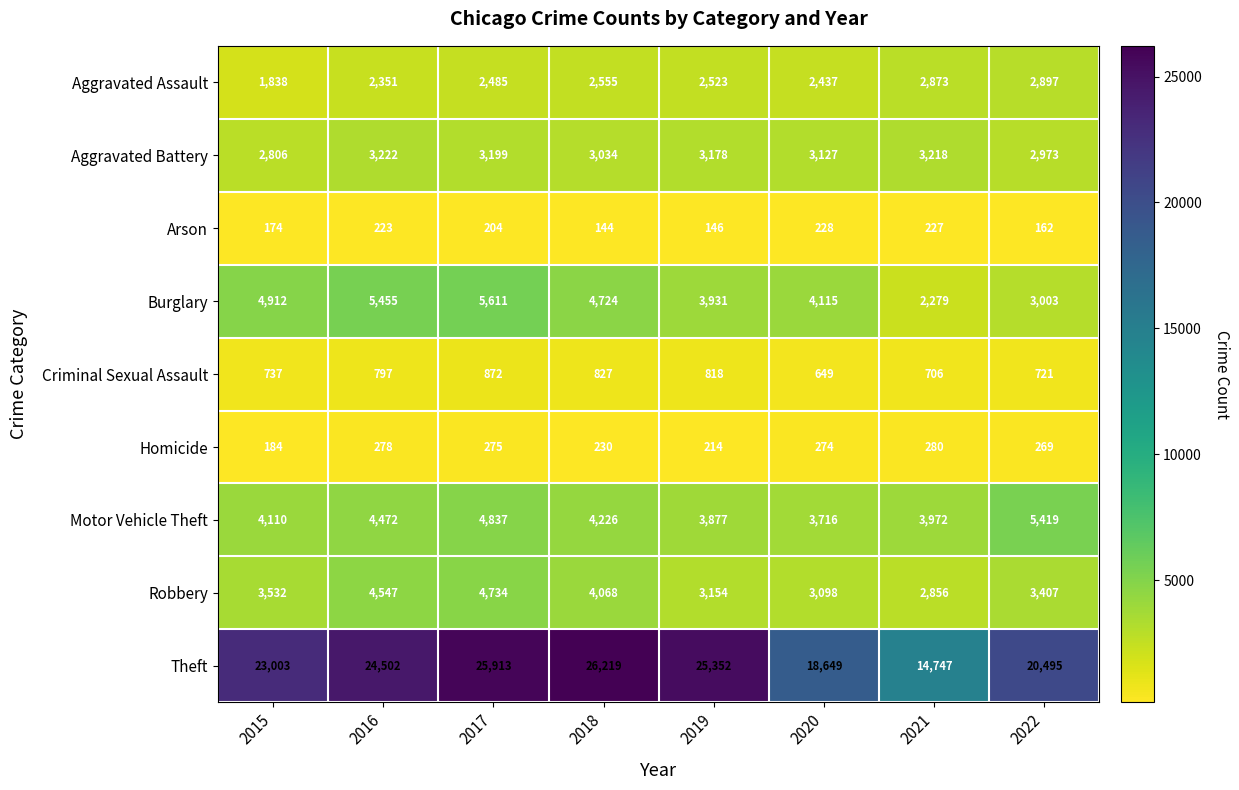

How many distinct data groups are displayed?

9